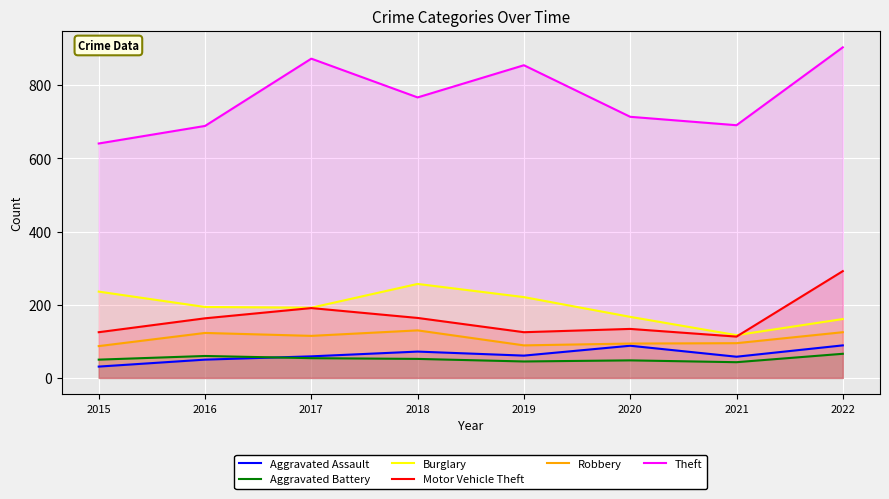

What is the total value across all series at 2016?

1279